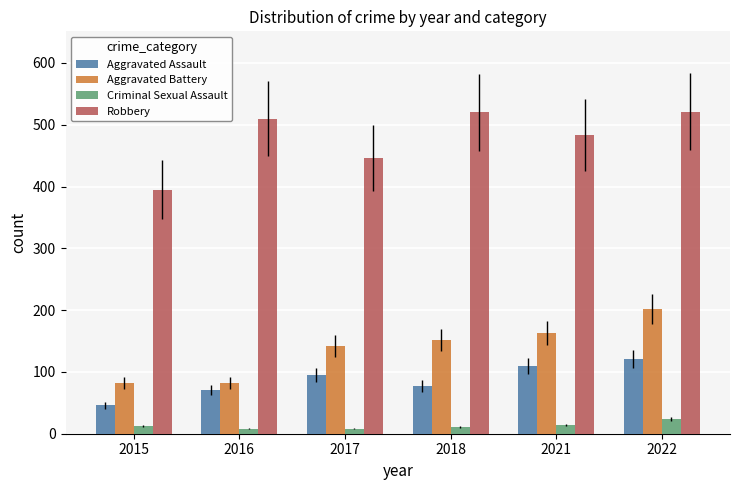

Where is Robbery nearest to the value 458?

2017